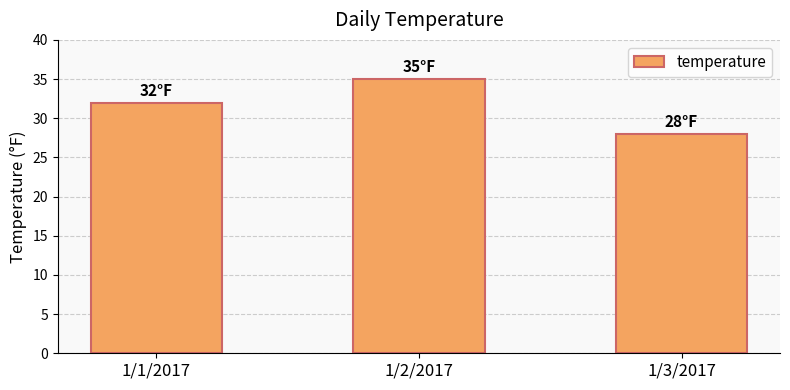

At which category does the chart reach its peak across all series?

1/2/2017